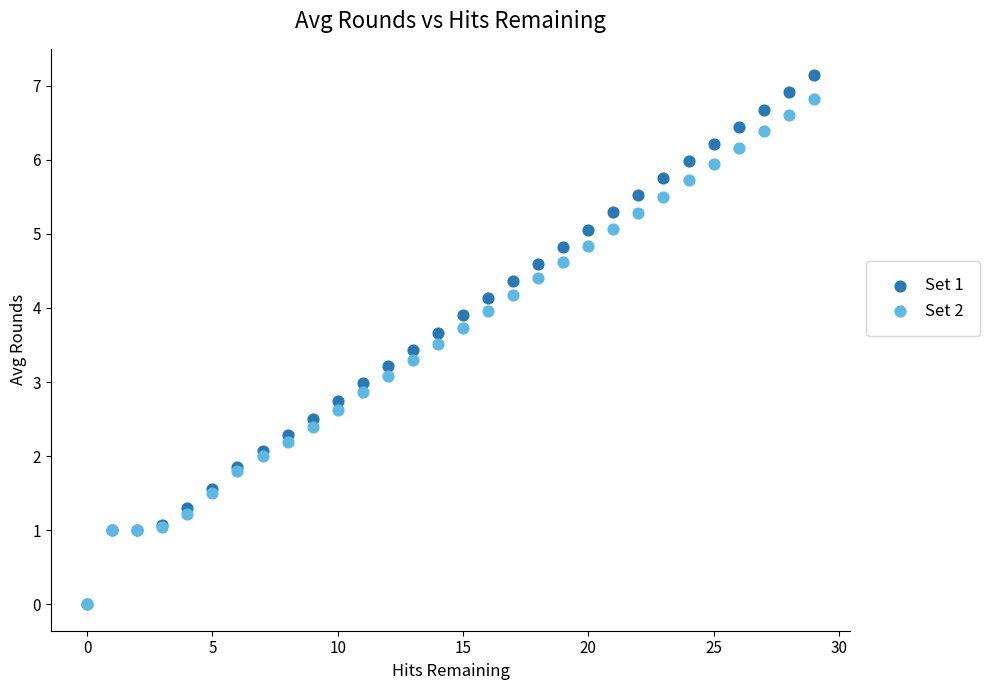

Which series reaches the maximum Y coordinate?

Set 1